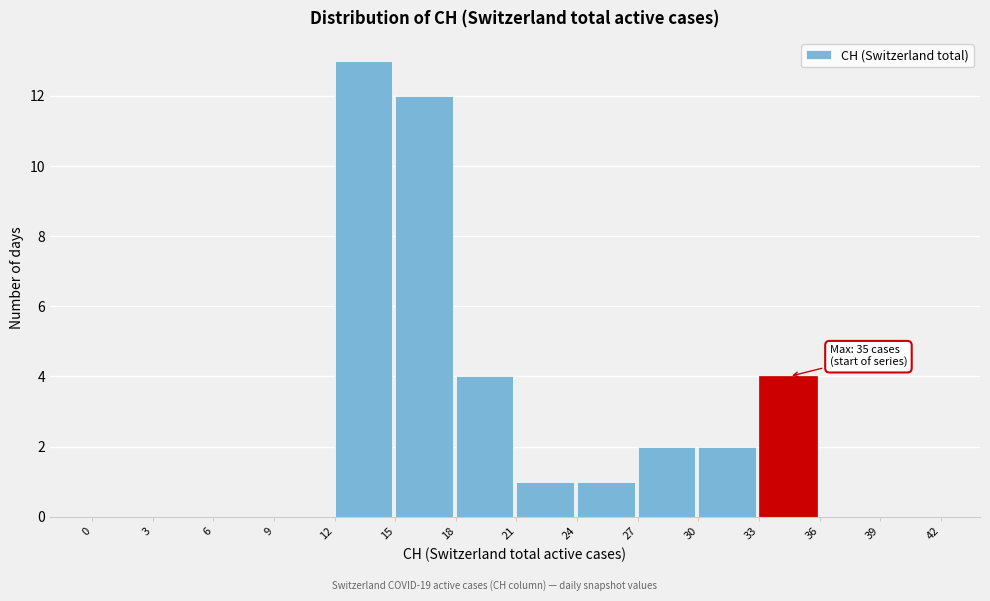

Over which range of the x-axis is the bar tallest?

12 to 15